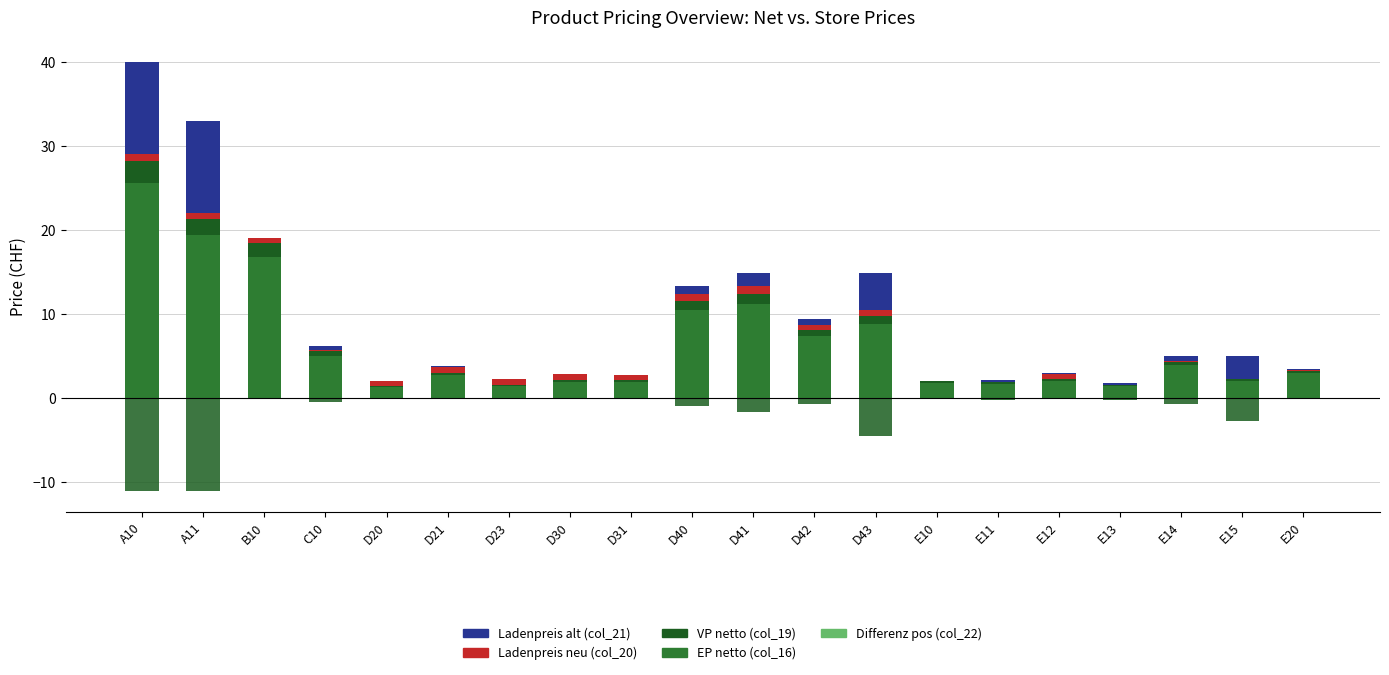

What is the difference between the maximum and minimum values in the VP netto (col_19) series?

26.7